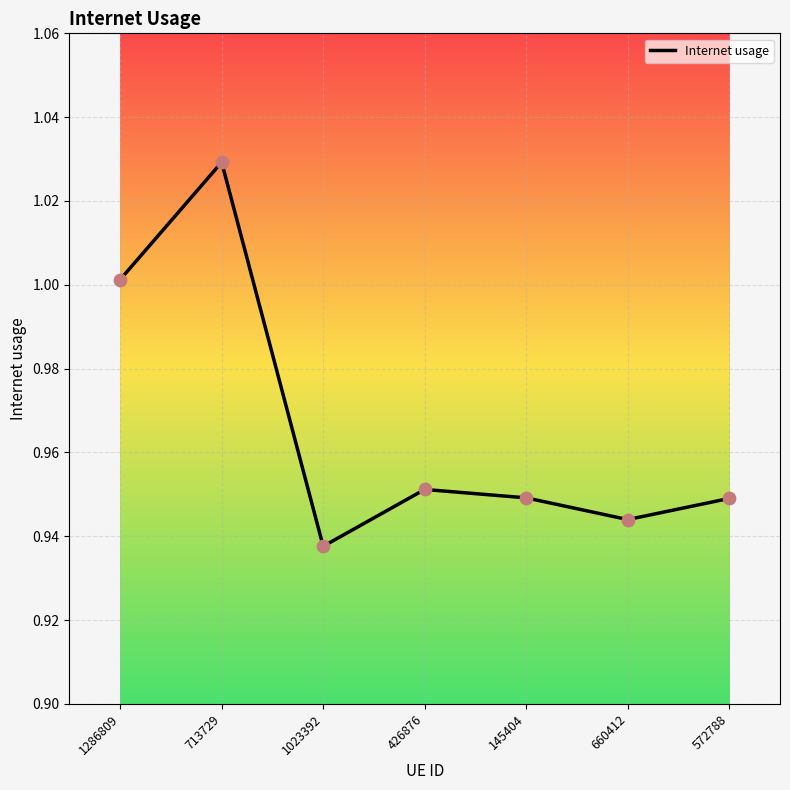

Which has a higher value, 1023392 or 713729?

713729